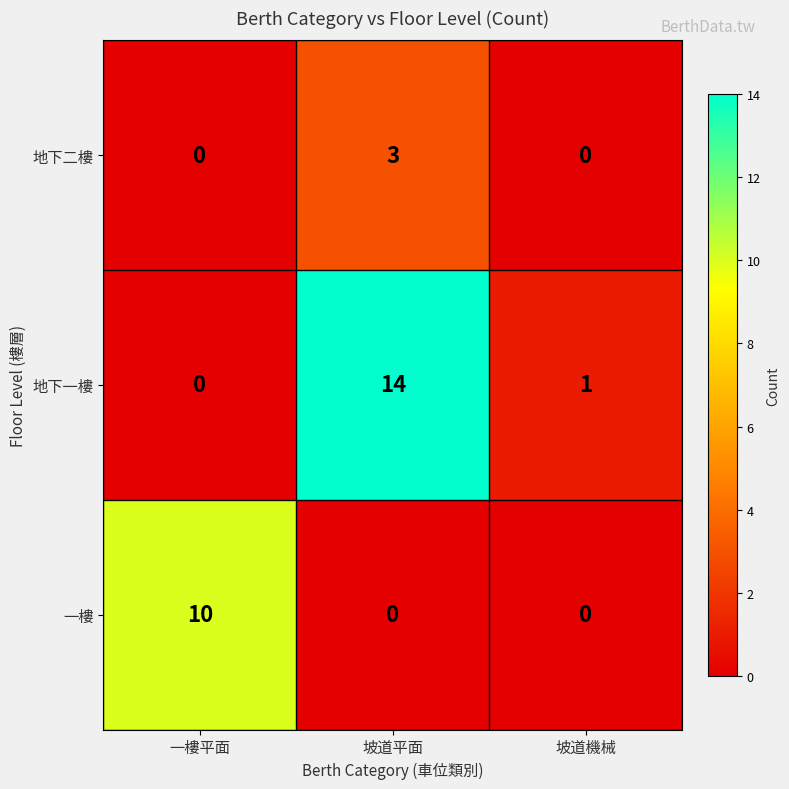

What is the sum of all 地下二樓 values?

3